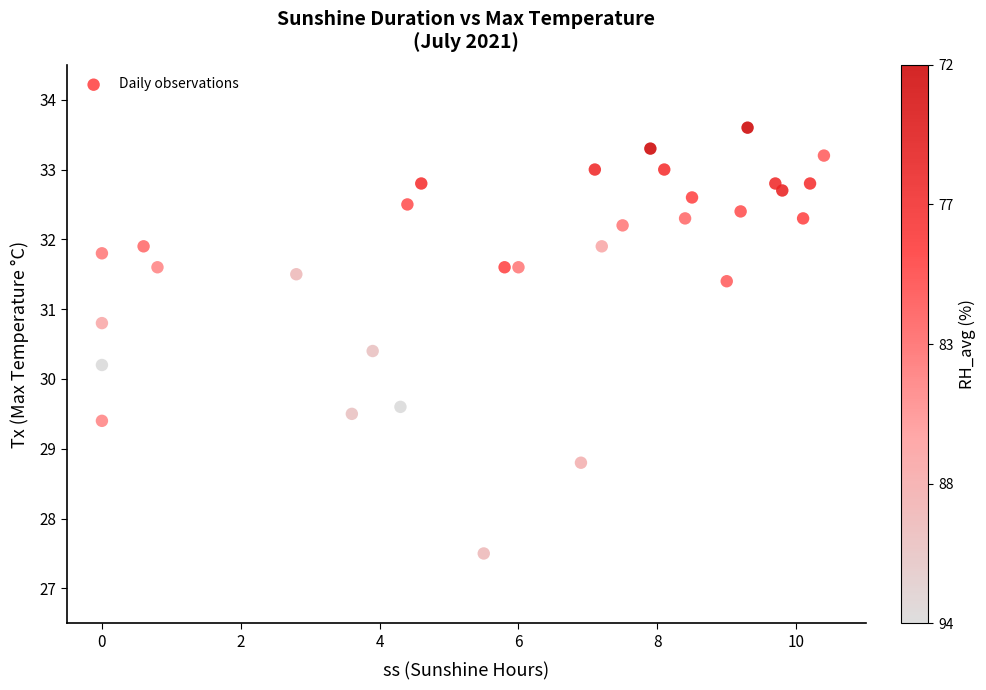

What Y value in the scatter plot is closest to 30?

30.2